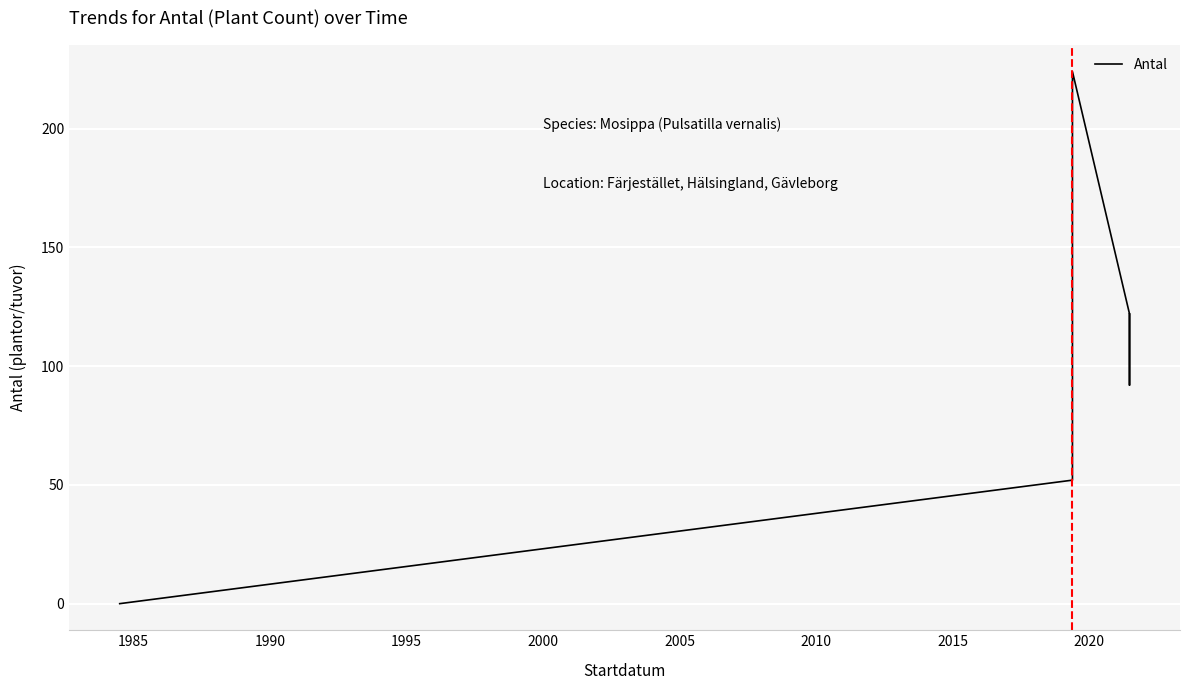

How many points are lower than both their immediate neighbors (excluding endpoints)?

1